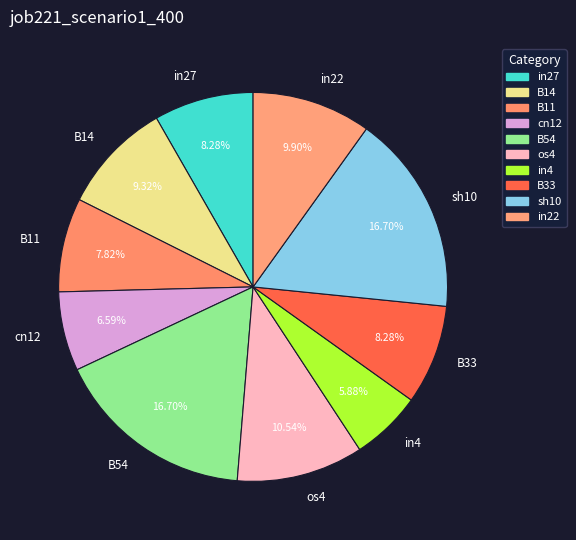

Combined, what portion of the pie is B14 and in22?

19.2%